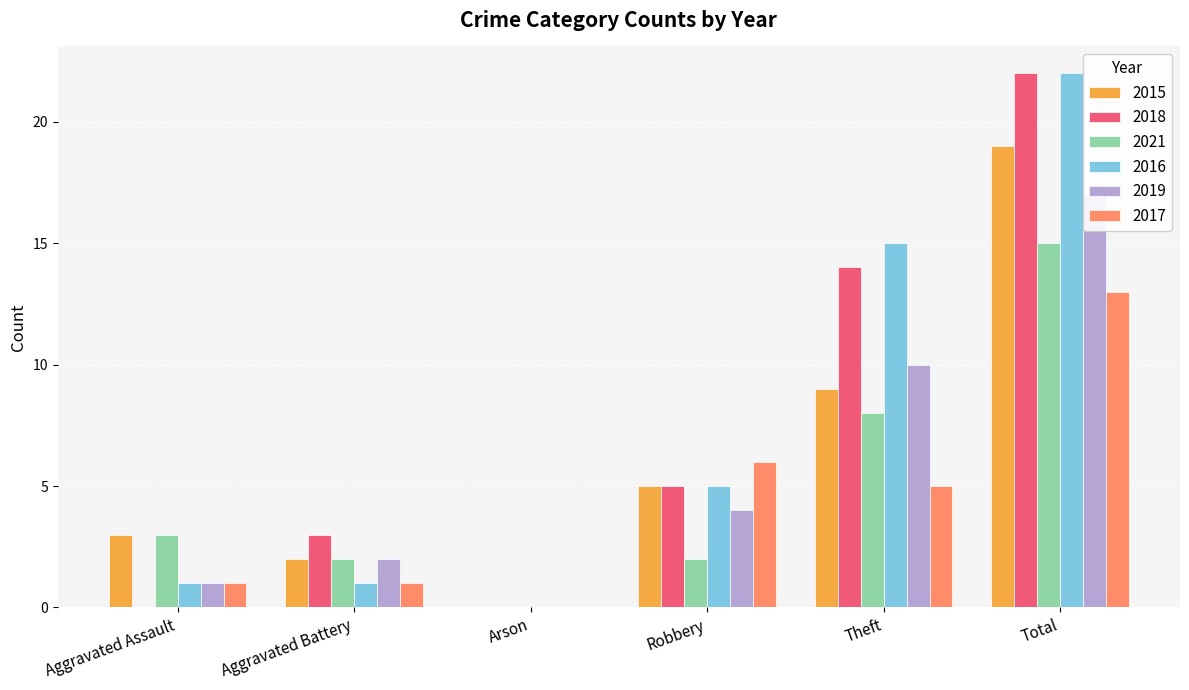

Reading left to right, what are all the values shown in this chart?

2015: 3	2	0	5	9	19
2018: 0	3	0	5	14	22
2021: 3	2	0	2	8	15
2016: 1	1	0	5	15	22
2019: 1	2	0	4	10	17
2017: 1	1	0	6	5	13